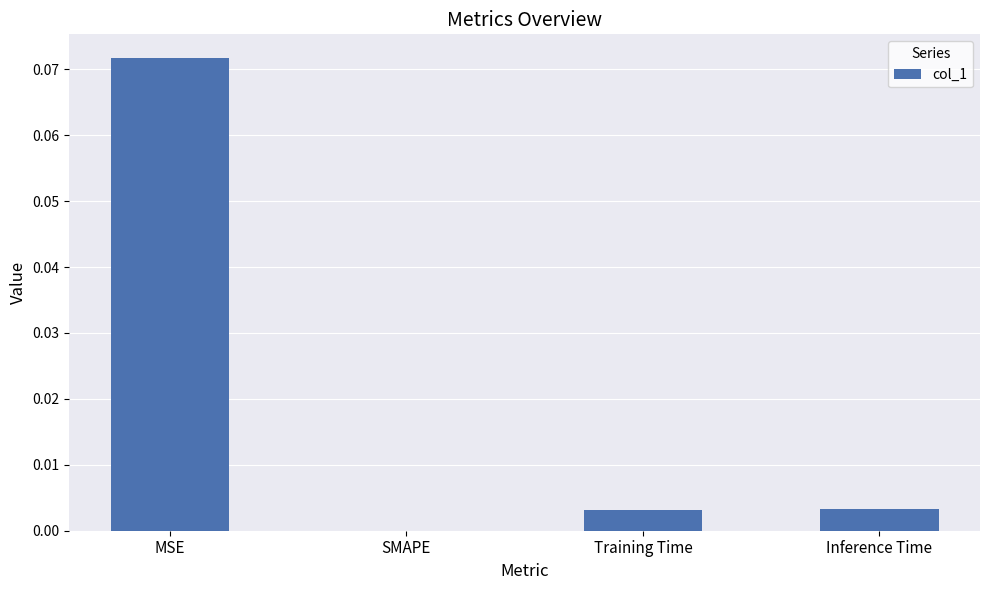

Between Training Time and MSE, which is larger?

MSE